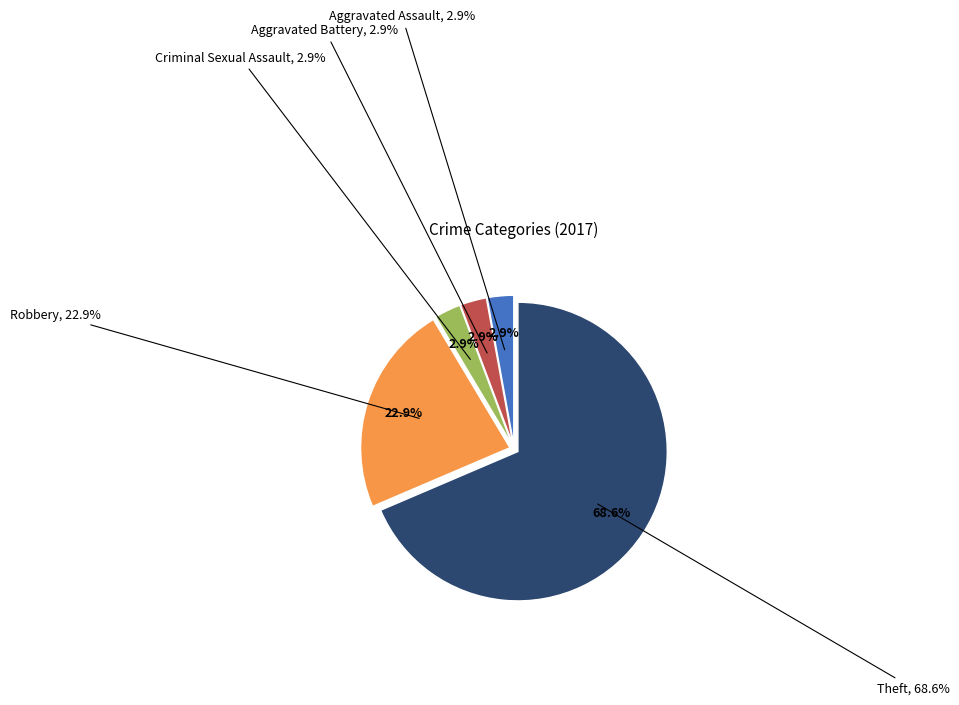

Which category accounts for the majority?

Theft